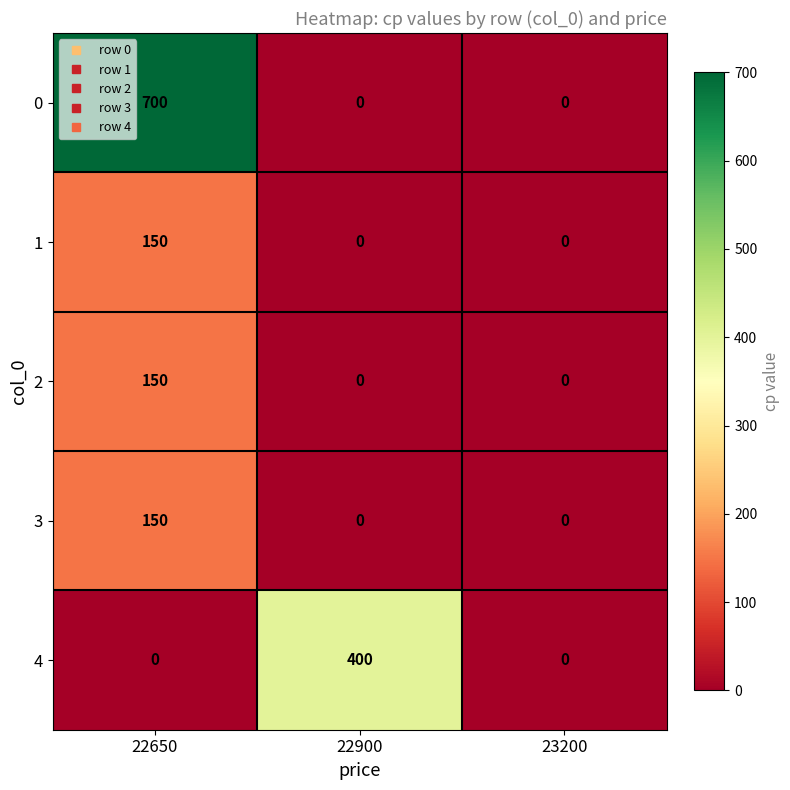

At which category is the sum across all series the highest?

22650